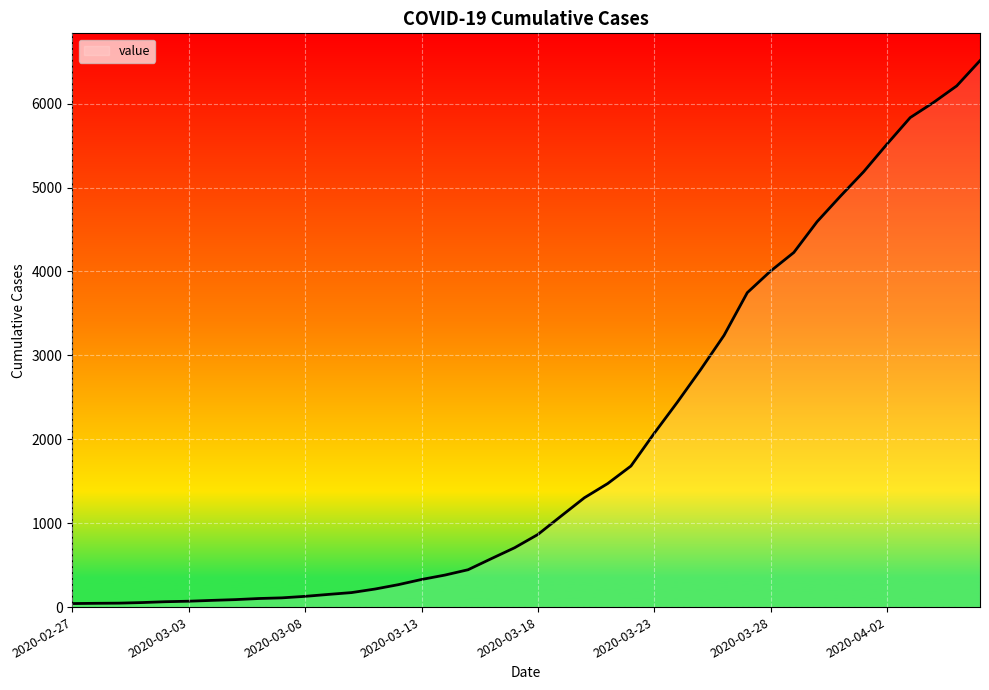

What is the greatest value displayed?

6512